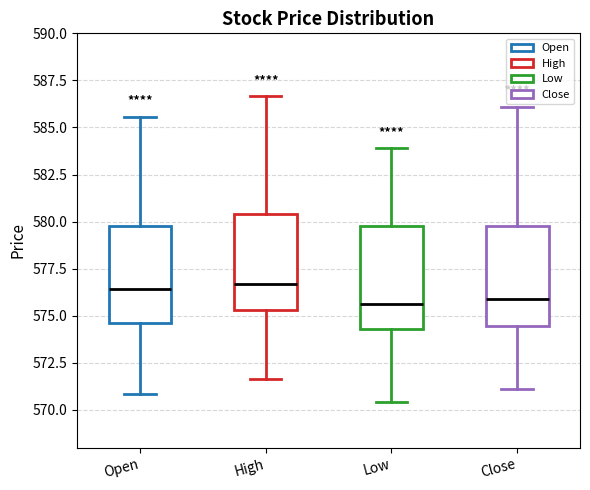

Where does the median line of the box for High sit on the y-axis? The values are not printed on the chart, so give them approximately, as read against the axis.

576.5